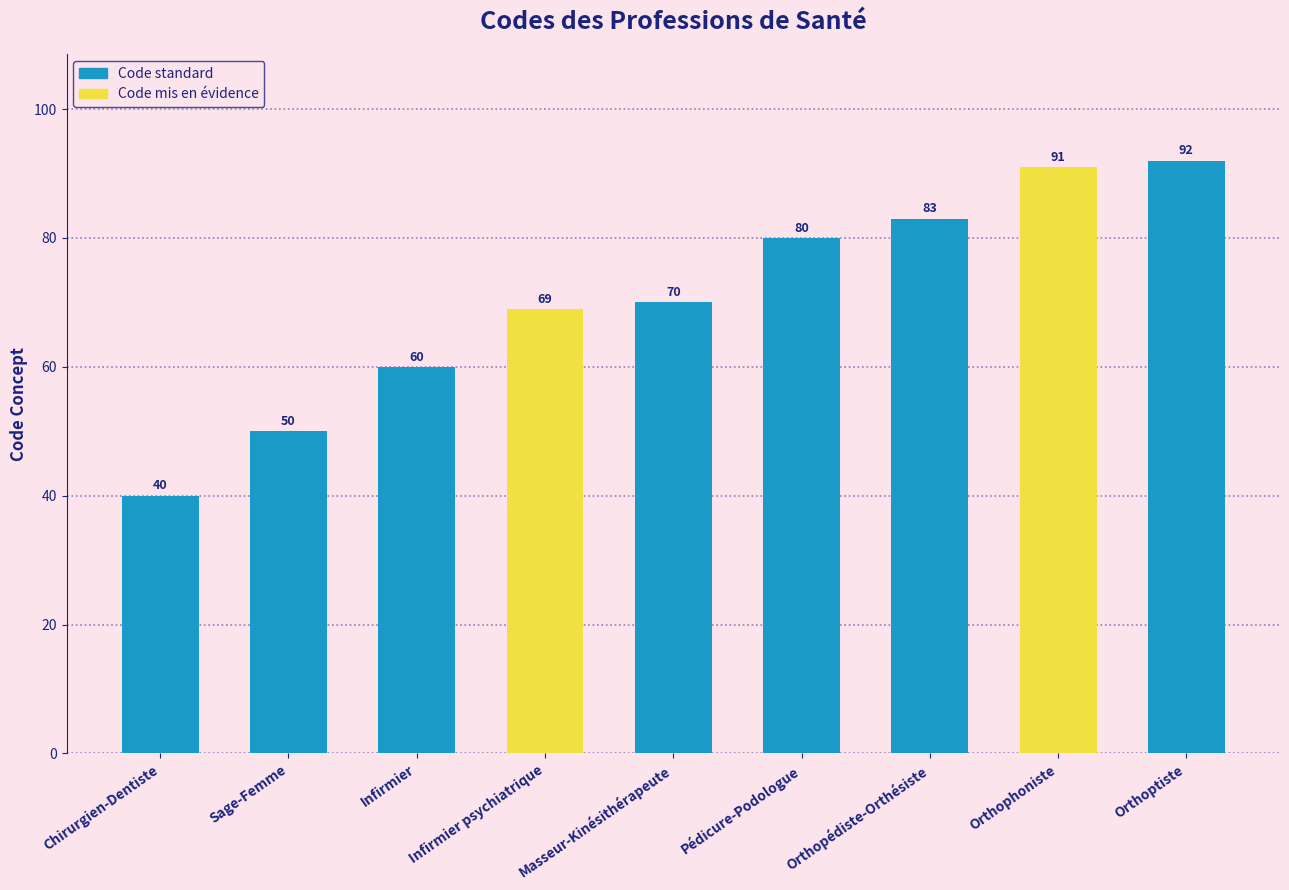

What is the value of the 3rd bar from the left?

60